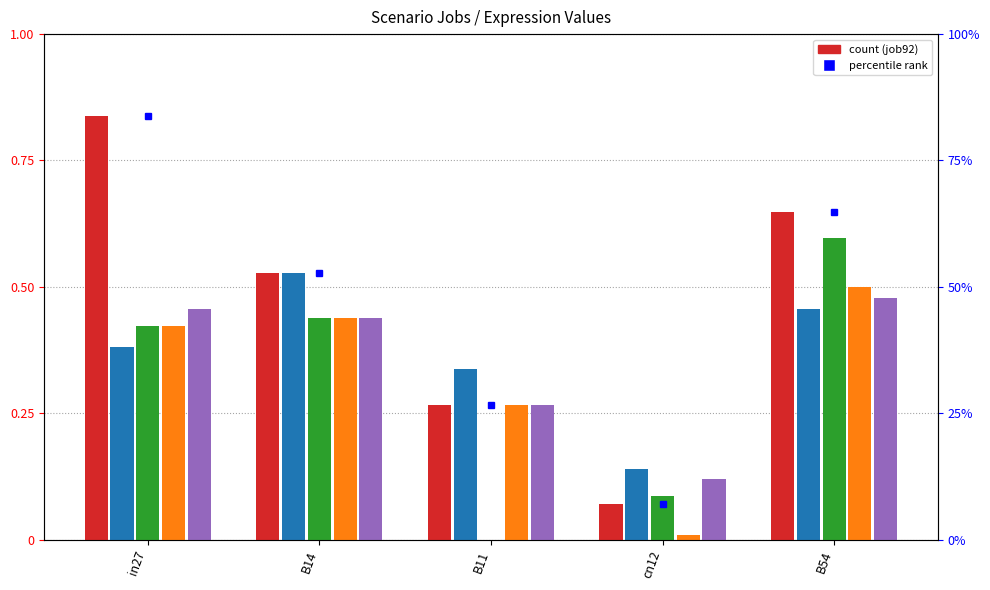

Read the job92_scenario3_193 value at cn12.

0.1